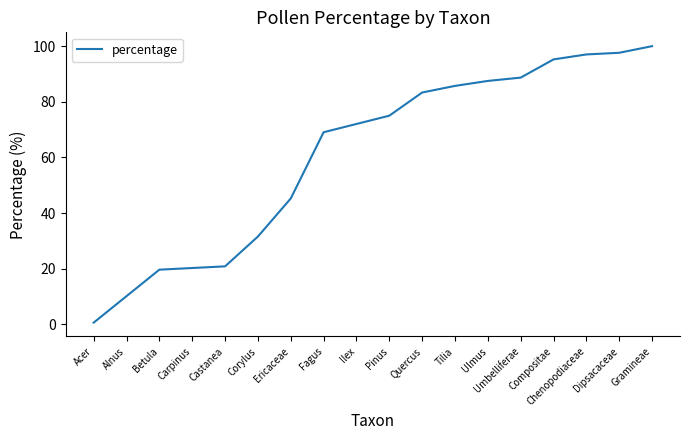

What position from the right is Pinus?

9